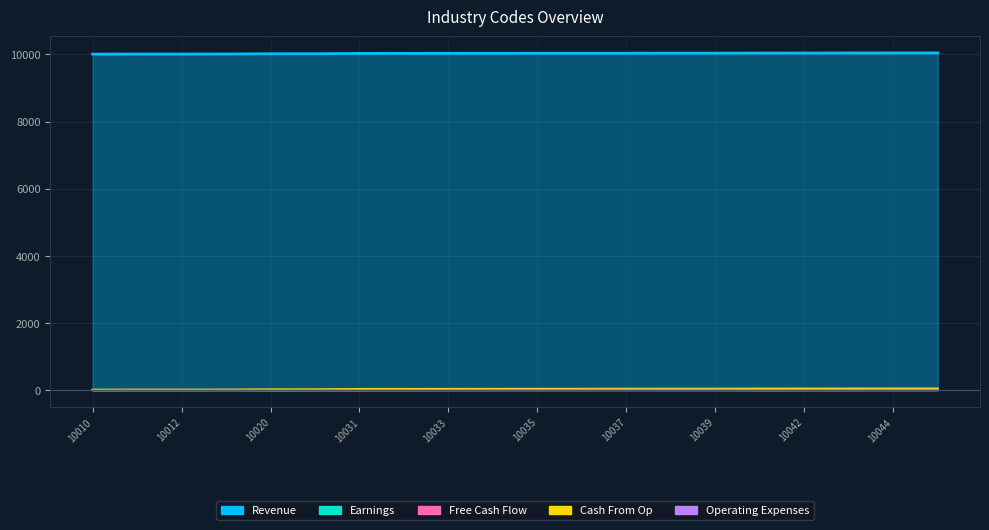

Reading left to right, list all the values displayed in this chart.

Revenue: 10010=10010	10011=10011	10012=10012	10013=10013	10020=10020	10021=10021	10031=10031	10032=10032	10033=10033	10034=10034	10035=10035	10036=10036	10037=10037	10038=10038	10039=10039	10041=10041	10042=10042	10043=10043	10044=10044	10045=10045
Earnings: 10010=0	10011=1	10012=2	10013=3	10020=0	10021=1	10031=1	10032=2	10033=3	10034=4	10035=5	10036=6	10037=7	10038=8	10039=9	10041=1	10042=2	10043=3	10044=4	10045=5
Free Cash Flow: 10010=0	10011=1	10012=1	10013=1	10020=0	10021=1	10031=1	10032=2	10033=3	10034=3	10035=3	10036=3	10037=4	10038=4	10039=4	10041=1	10042=2	10043=3	10044=4	10045=4
Cash From Op: 10010=10	10011=10	10012=10	10013=10	10020=20	10021=20	10031=31	10032=32	10033=33	10034=34	10035=35	10036=36	10037=37	10038=38	10039=39	10041=41	10042=42	10043=43	10044=44	10045=45
Operating Expenses: 10010=0	10011=1	10012=2	10013=3	10020=0	10021=1	10031=1	10032=2	10033=3	10034=4	10035=5	10036=6	10037=7	10038=8	10039=9	10041=1	10042=2	10043=3	10044=4	10045=5